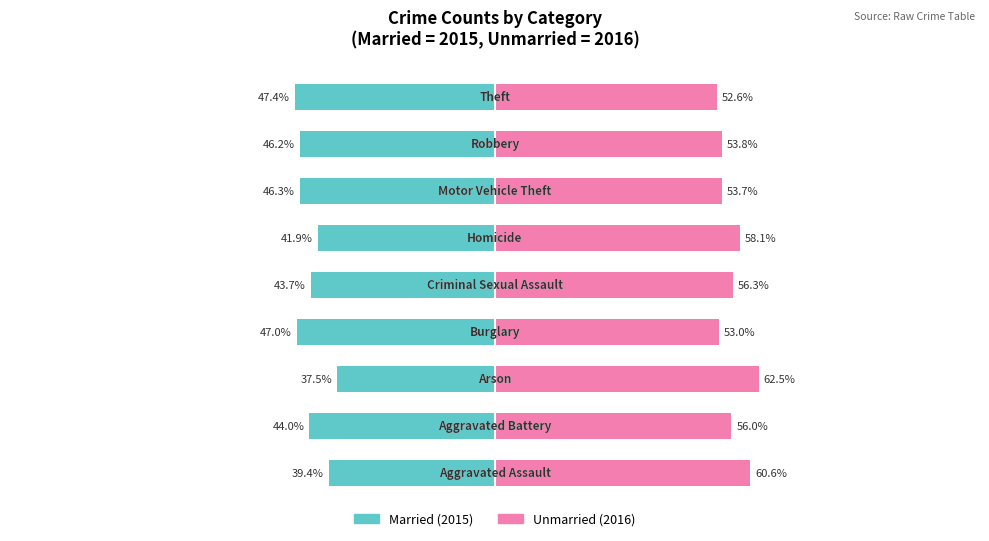

Reading right to left, transcribe all the data shown in this chart.

Married: 8=-47.4	7=-46.2	6=-46.3	5=-41.9	4=-43.7	3=-47.0	2=-37.5	1=-44.0	0=-39.4
Unmarried: 8=52.6	7=53.8	6=53.7	5=58.1	4=56.3	3=53.0	2=62.5	1=56.0	0=60.6